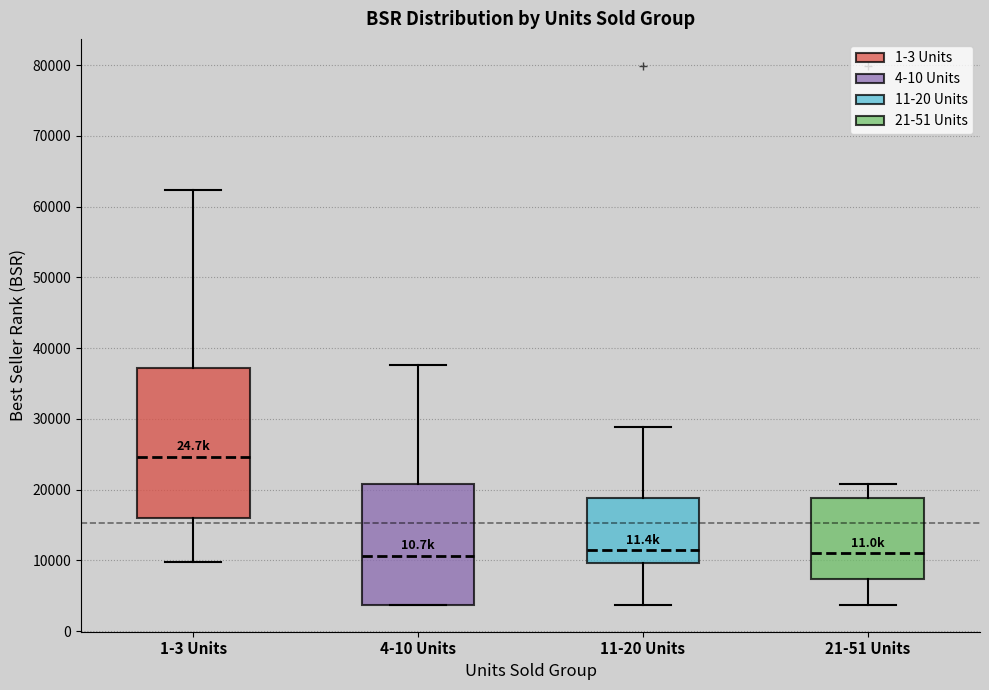

Which box's median line is the highest?

1-3 Units